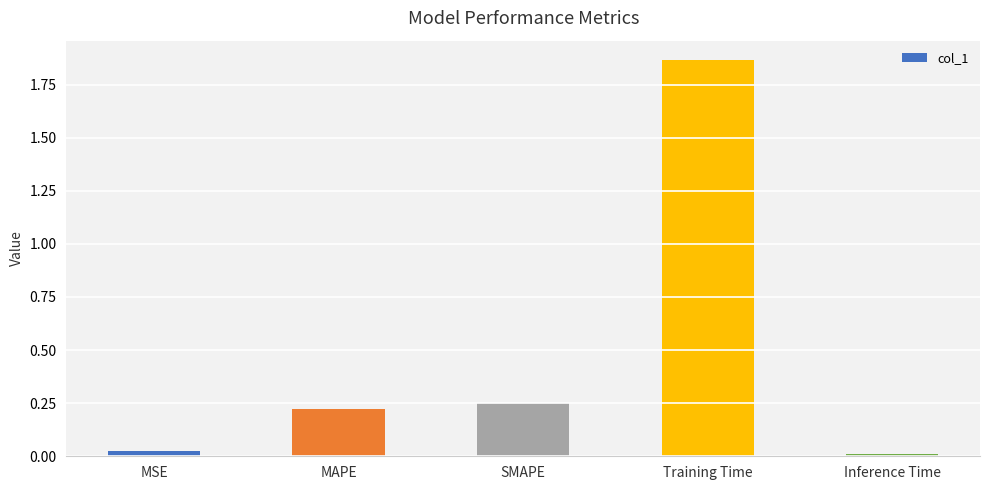

List the labels in order of value, smallest first.

Inference Time, MSE, MAPE, SMAPE, Training Time